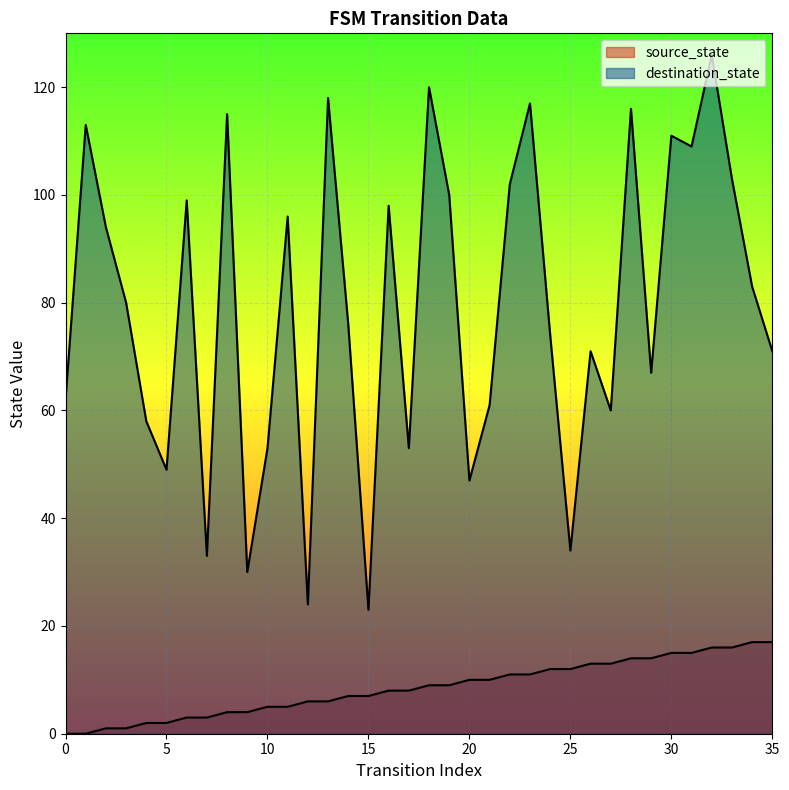

Which series has the largest range (max minus min)?

destination_state